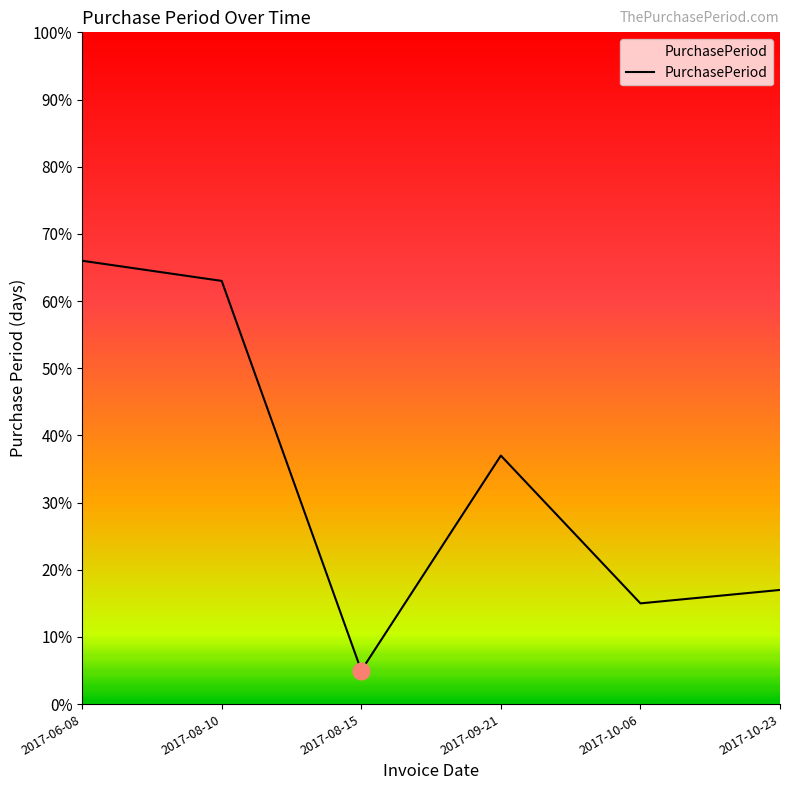

List the labels in order of value, largest first.

2017-06-08, 2017-08-10, 2017-09-21, 2017-10-23, 2017-10-06, 2017-08-15